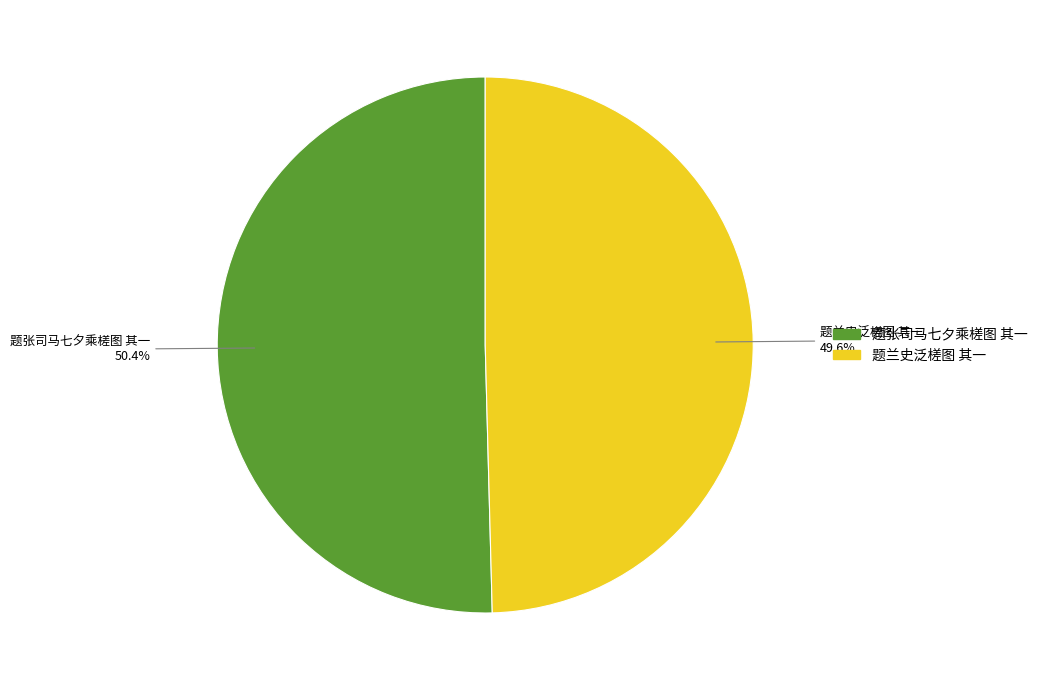

How many slices are in this pie chart?

2